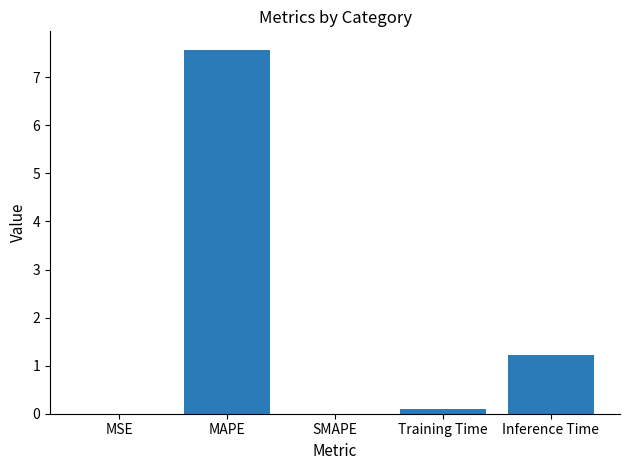

How many series are shown in this chart?

1